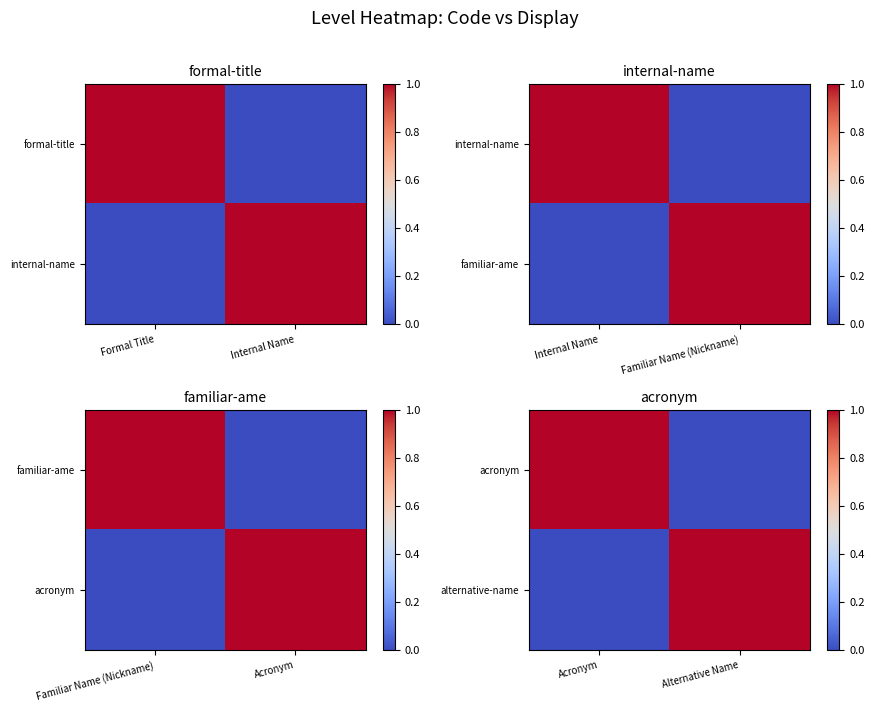

How many values in acronym are above zero?

1